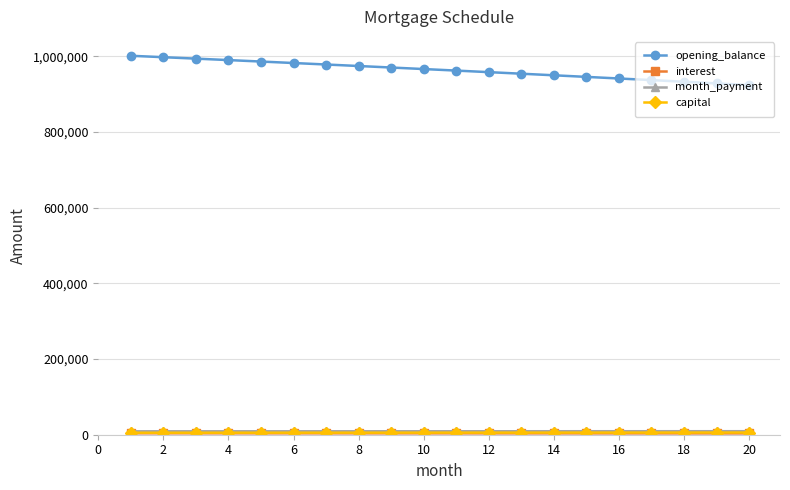

Which series has the largest total across all categories?

opening_balance